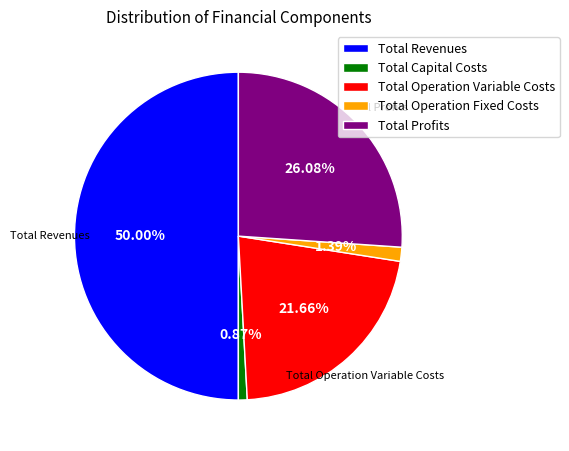

Which slice represents more than half of the pie?

Total Revenues